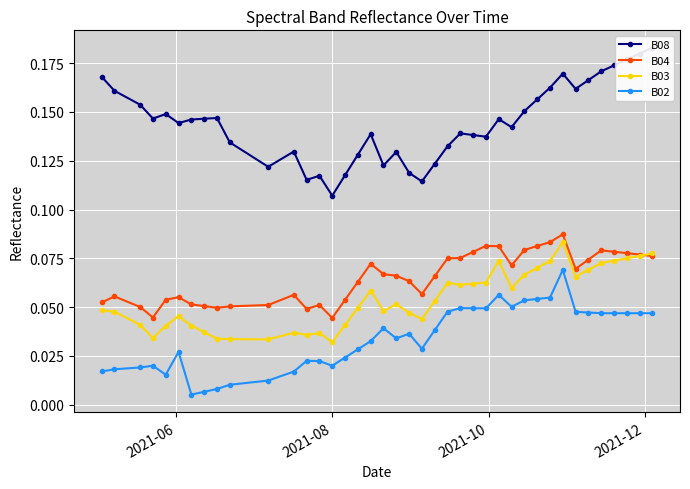

True or false: B03 has more than 2 points higher than both neighbors.

True